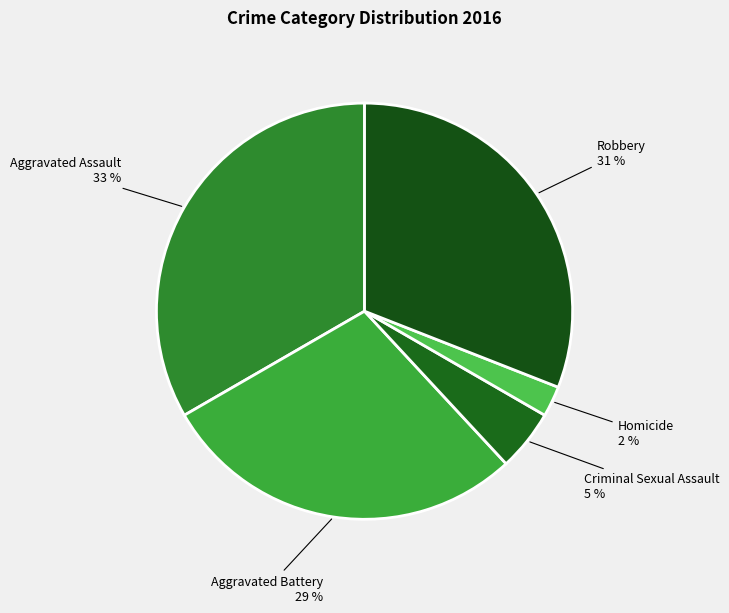

Which category has the biggest portion of the pie?

Aggravated Assault